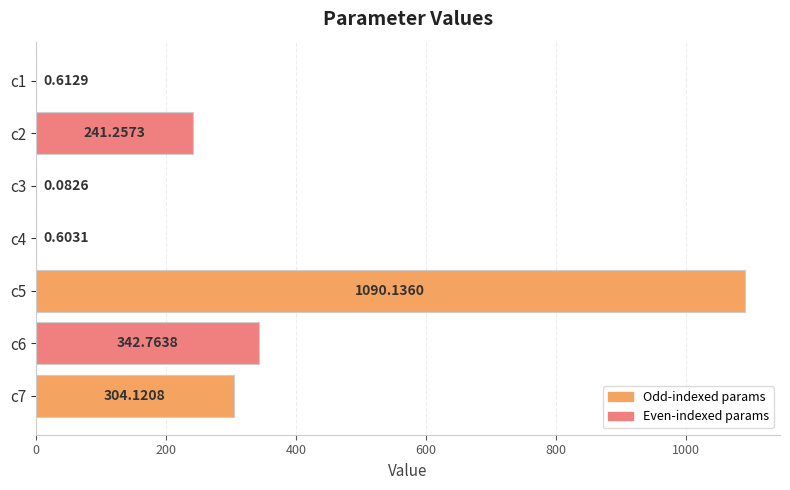

What is the sum of the values at c7 and c3?

304.2